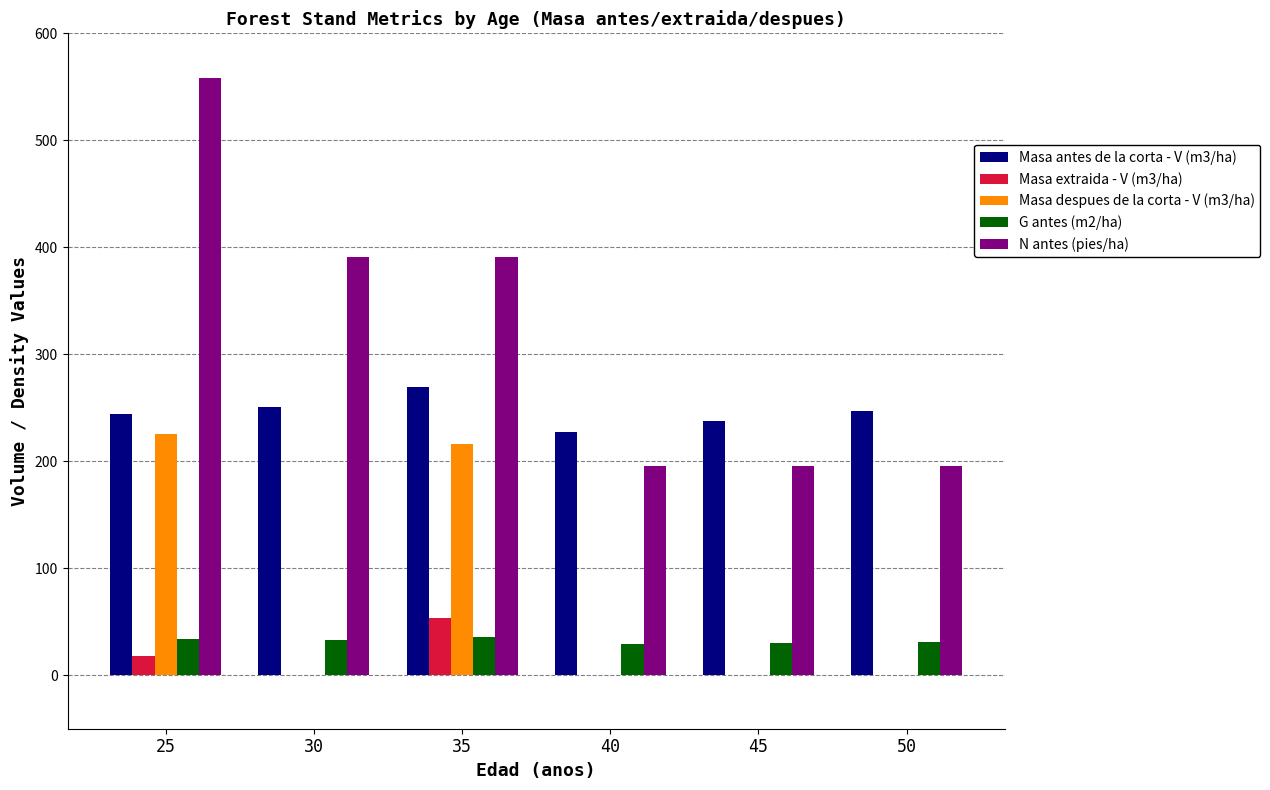

The N antes (pies/ha) series shows 195.4 at 50. True or false?

True